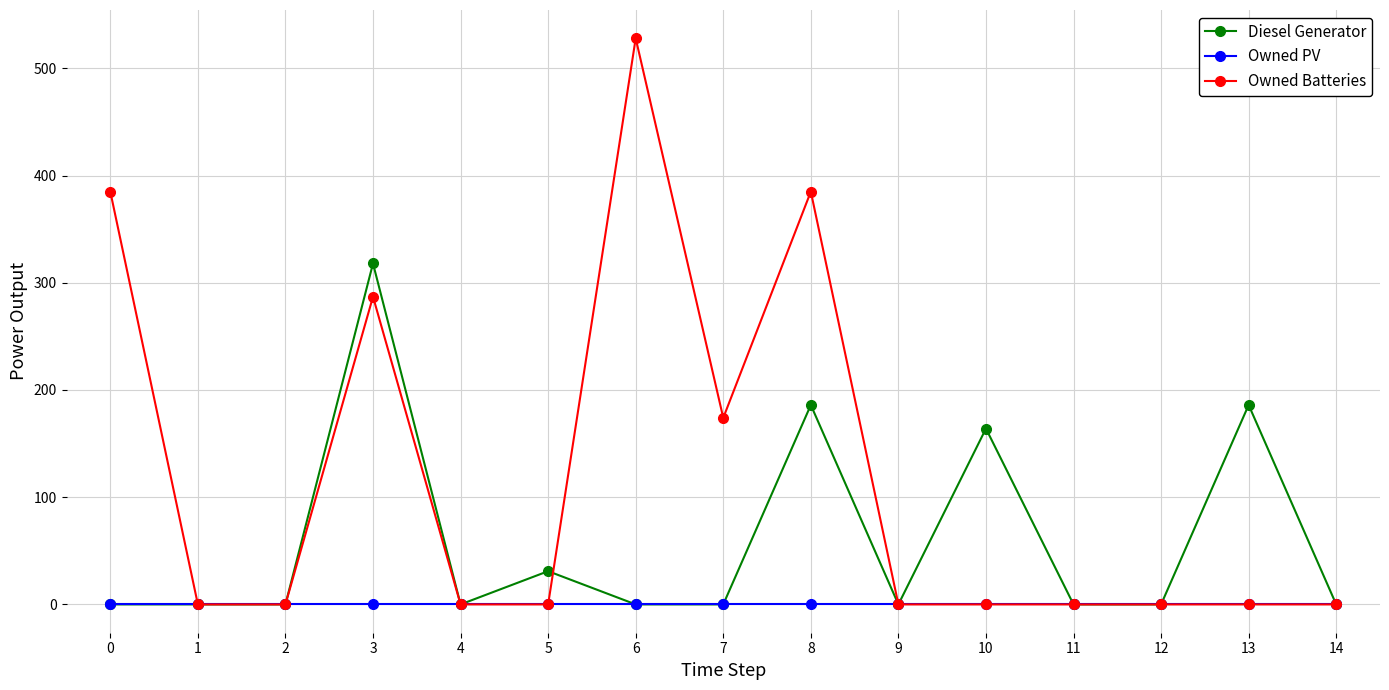

Where is the first local maximum for Owned Batteries?

3